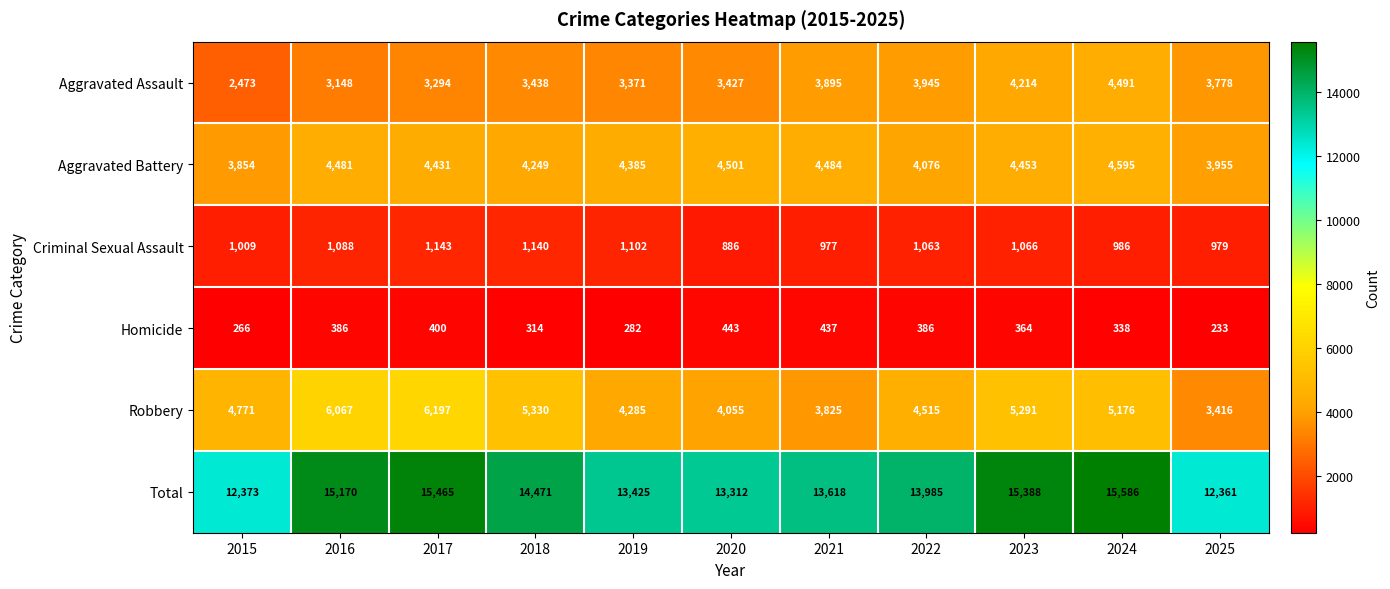

At which label does Criminal Sexual Assault reach its peak?

2017